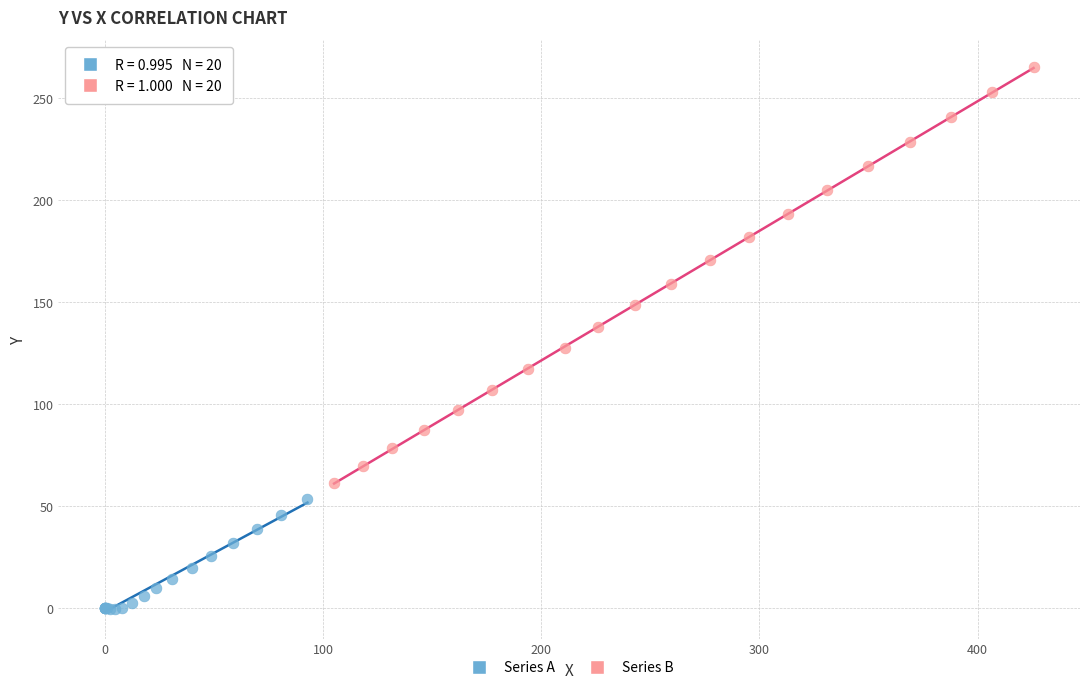

Which series has the widest spread of Y values?

Series B